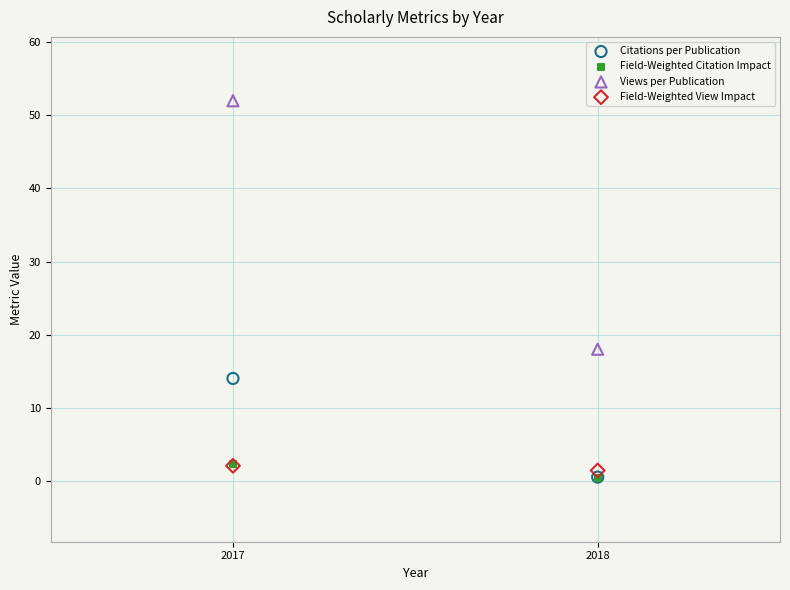

Across all series, what Y value is closest to 26?

18.0